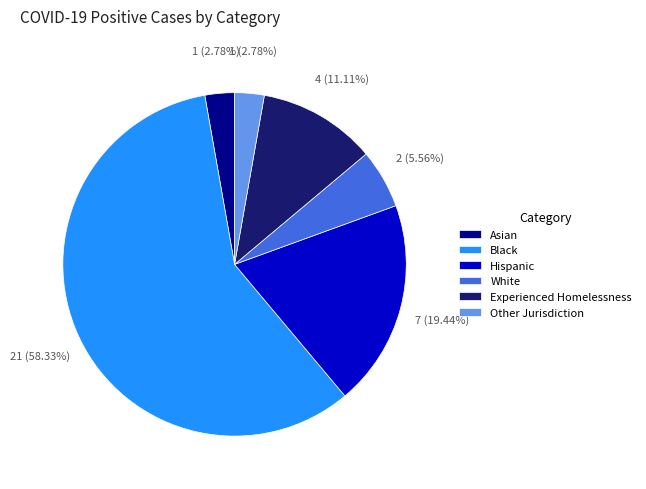

To the nearest percent, what is the difference between the largest and smallest slice percentages?

56%